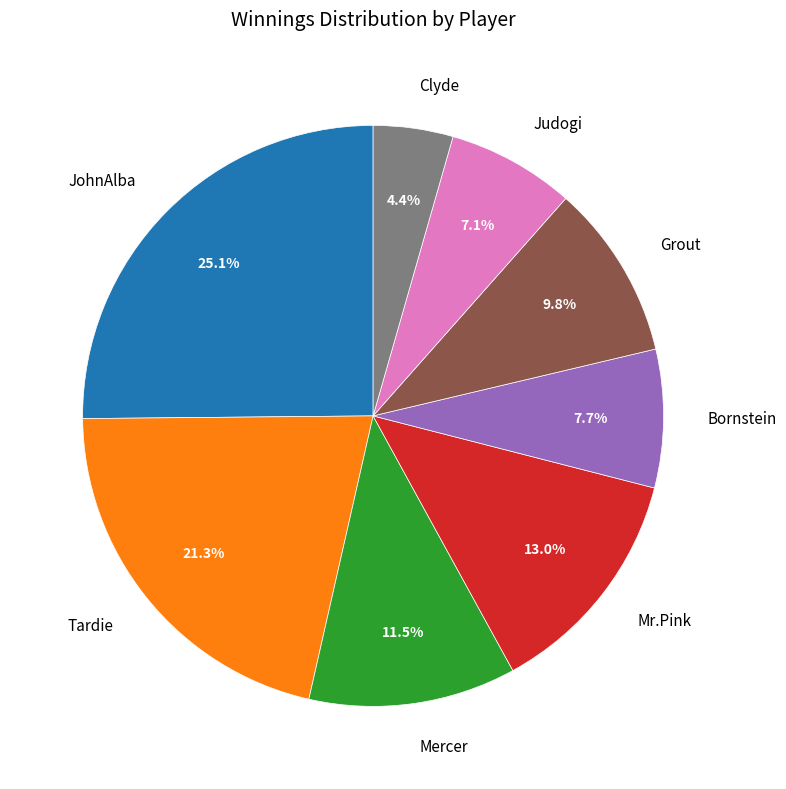

To the nearest percent, what is the average slice percentage?

12%